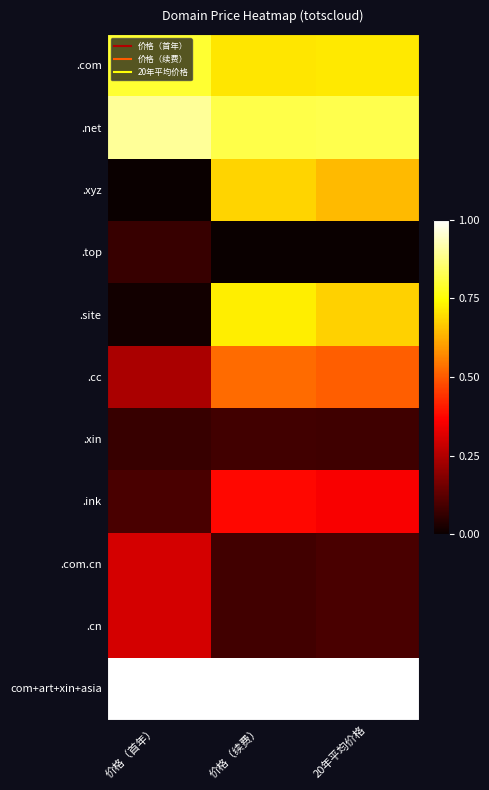

At 20年平均价格, list the series in order from smallest to largest.

.top, .xin, .com.cn, .cn, .ink, .cc, .xyz, .site, .com, .net, com+art+xin+asia